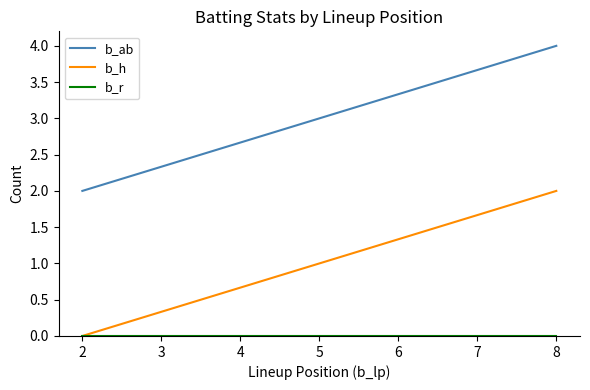

At how many categories does at least one series exceed 3?

3